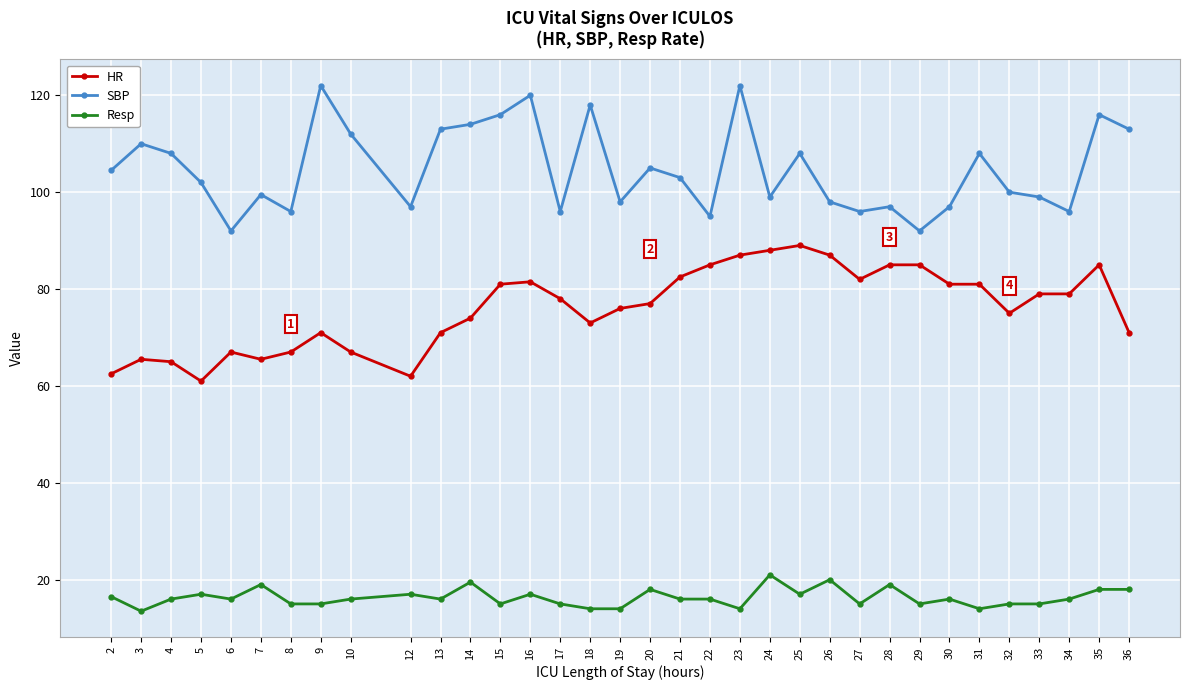

Is it true that HR equals 46.2 at 28?

False